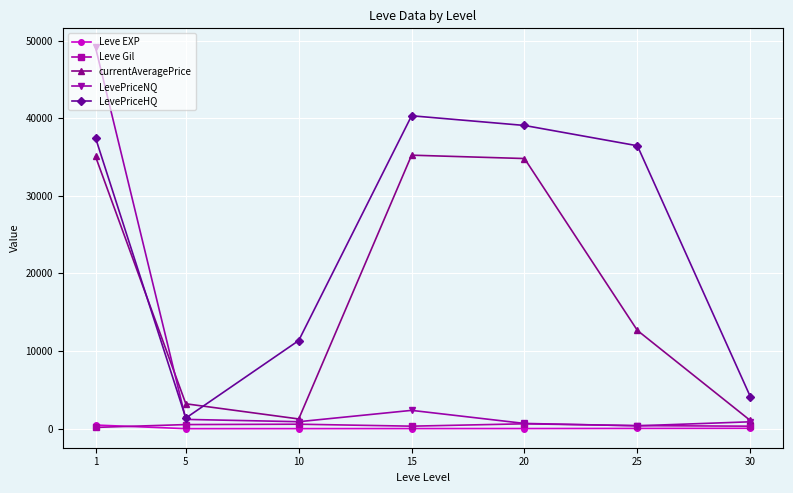

What is the greatest value displayed?

49134.8